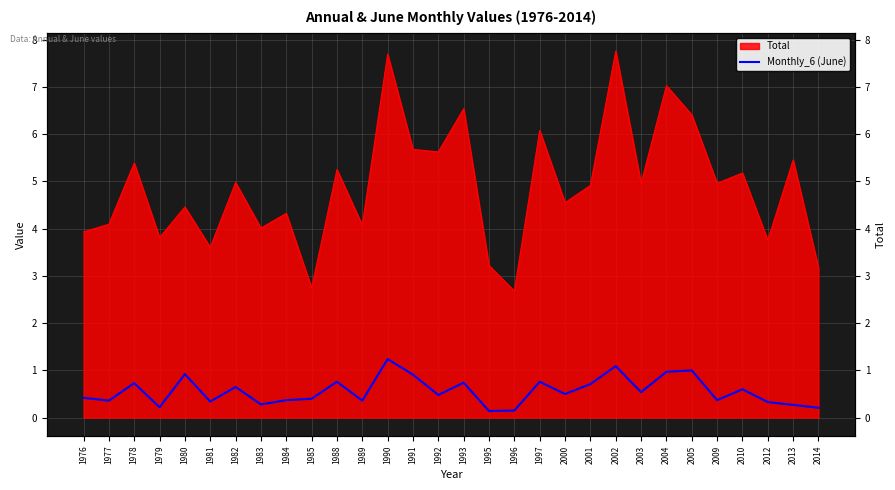

Reading left to right, list all the values displayed in this chart.

0.4	0.4	0.7	0.2	0.9	0.3	0.7	0.3	0.4	0.4	0.8	0.4	1.2	0.9	0.5	0.7	0.1	0.1	0.8	0.5	0.7	1.1	0.5	1.0	1.0	0.4	0.6	0.3	0.3	0.2